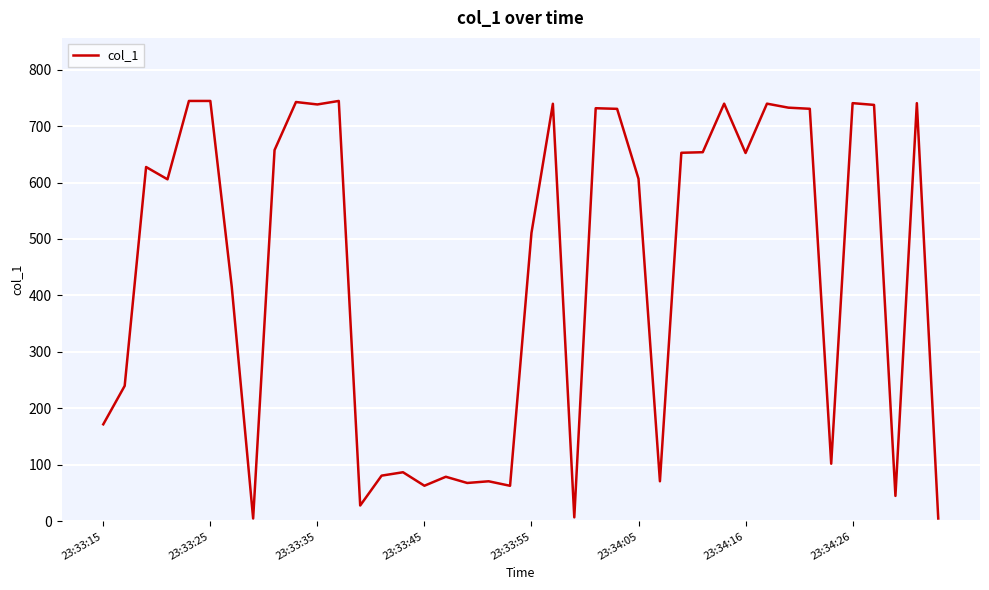

What is the maximum value shown in the chart?

744.5